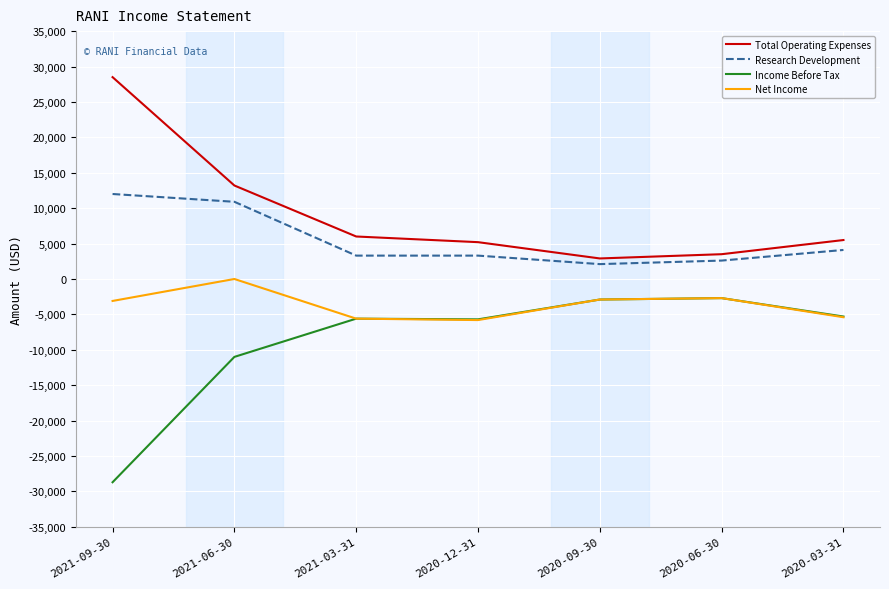

Rank the series by their average value, from highest to lowest.

Total Operating Expenses, Research Development, Net Income, Income Before Tax